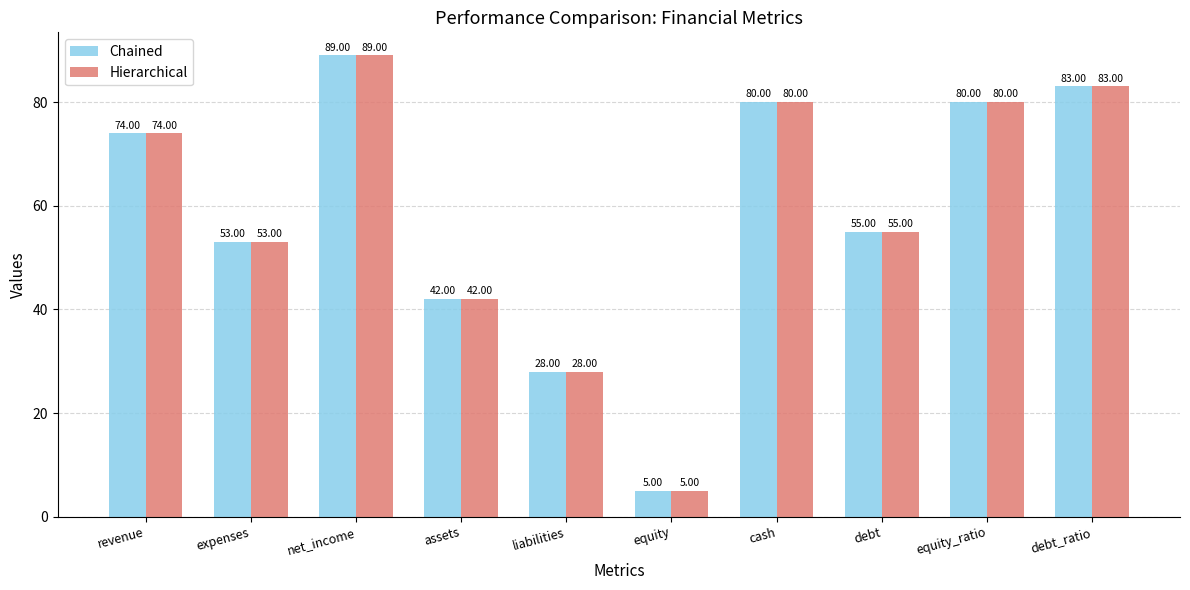

What is the highest value of the Hierarchical series?

89